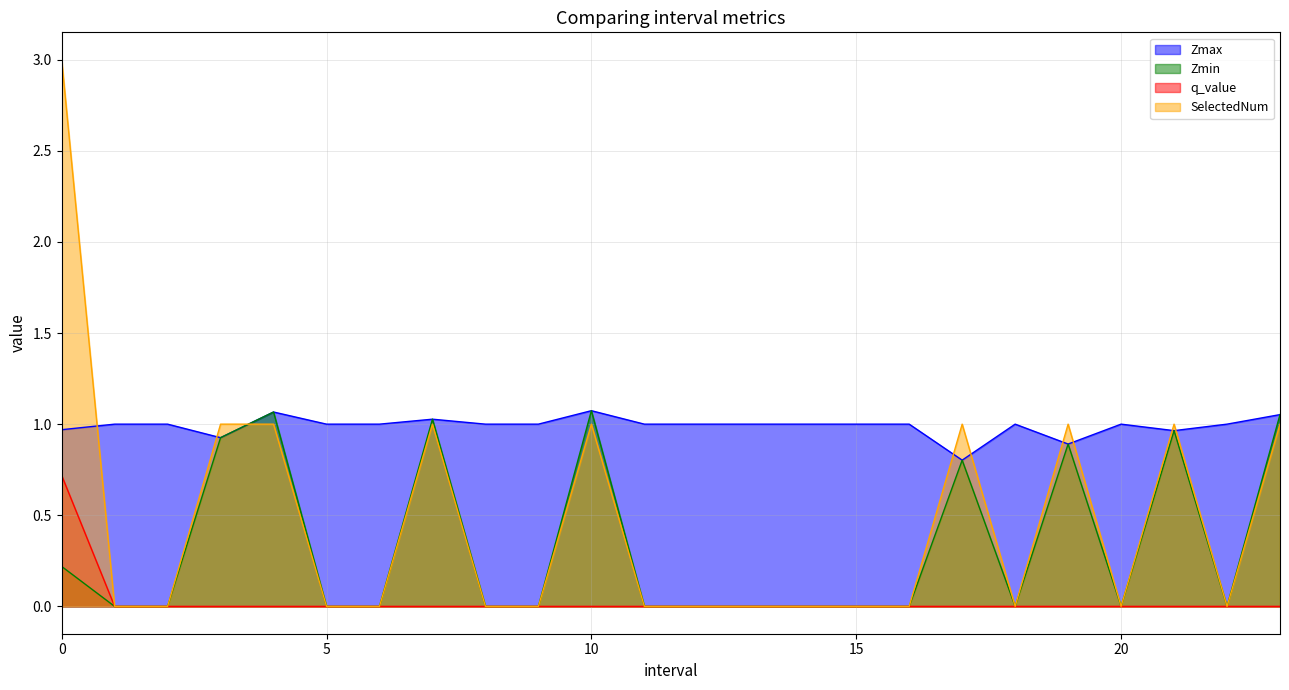

What is the label of the 16th point from the right?

8.0